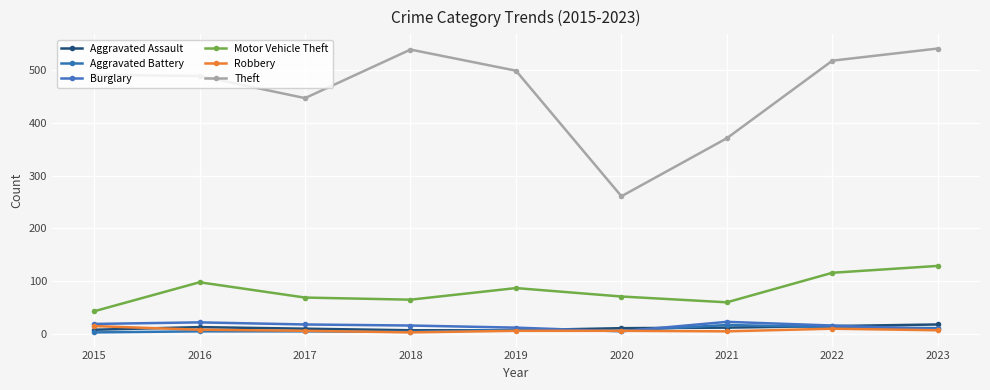

In Theft, how many points are higher than both neighbors (excluding endpoints)?

1